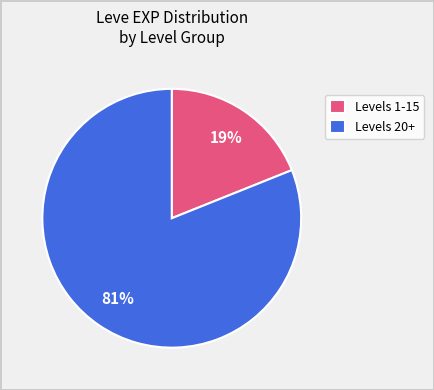

To the nearest percent, what is the average slice percentage?

50%